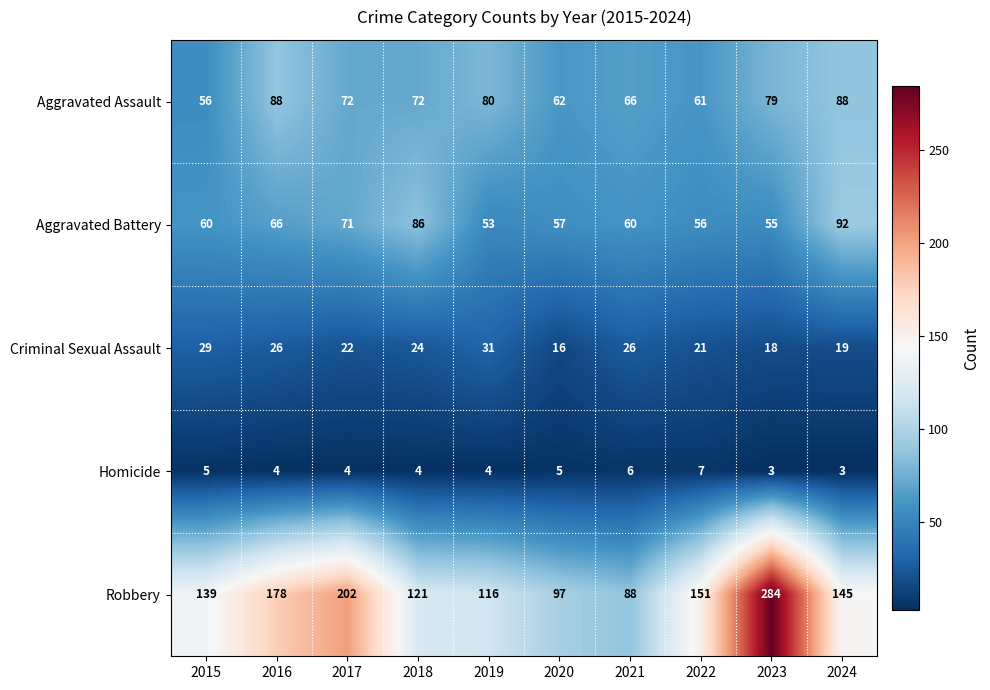

Is the value of Aggravated Battery at 2020 greater than the value of Robbery at 2018?

No